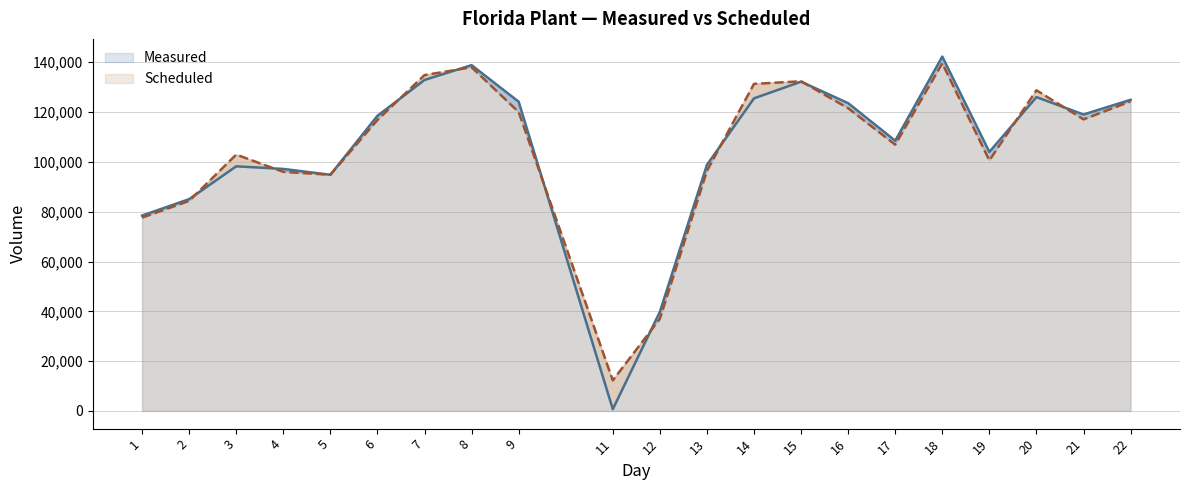

What is the difference between the maximum and minimum values in the Scheduled series?

127346